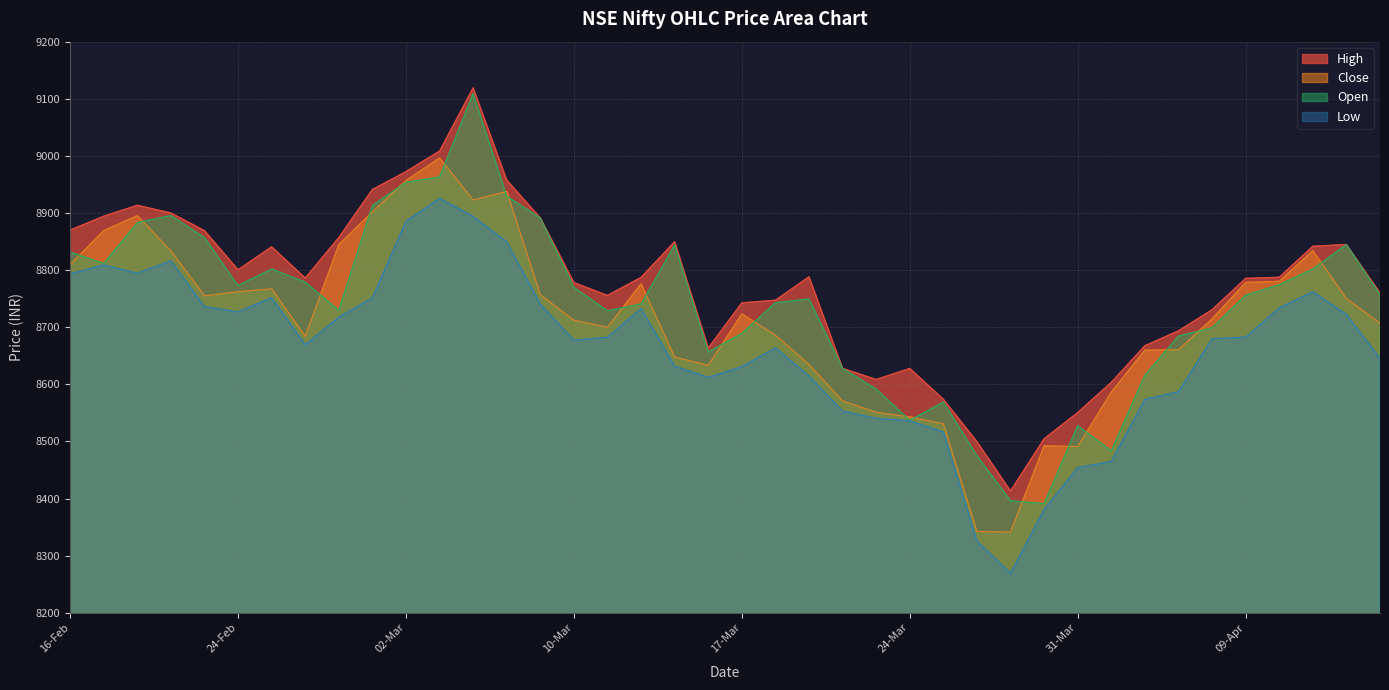

Between 28-Feb and 02-Mar, which series saw the biggest shift?

Low